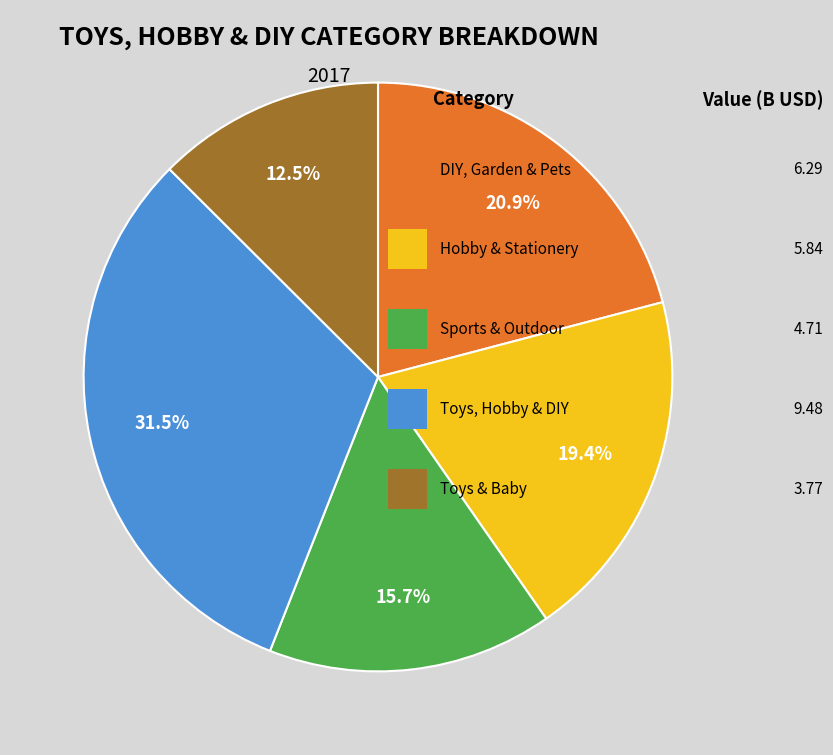

How many slices are in this pie chart?

5